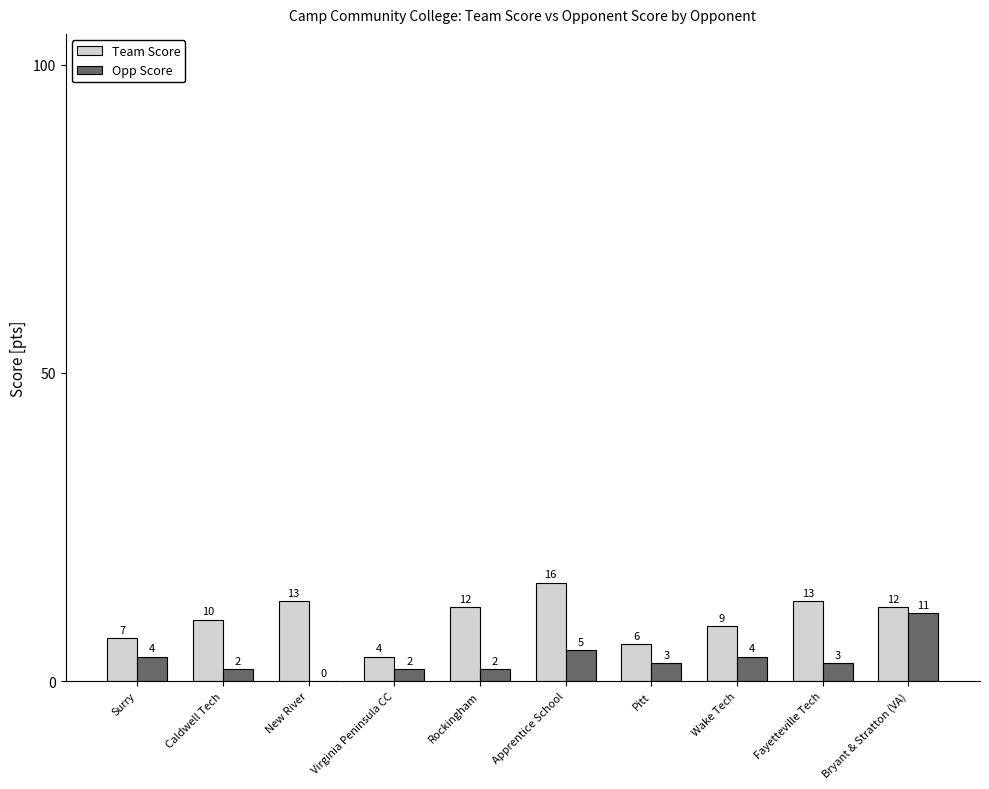

The value of Opp Score at Rockingham is 2. True or false?

True